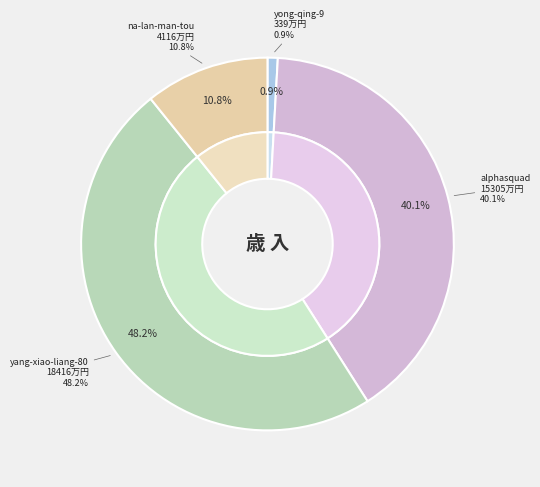

To the nearest percent, what is the difference between the na-lan-man-tou and alphasquad slice percentages?

29%